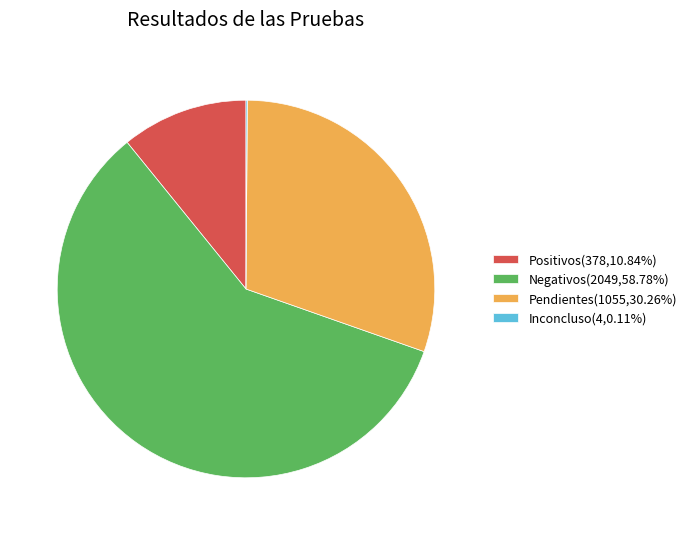

Does Negativos represent more than half of the total?

Yes